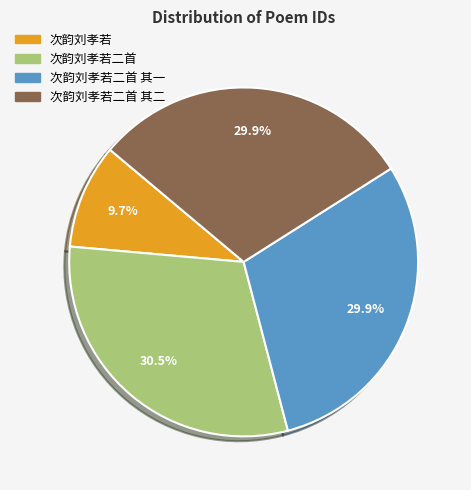

Is there a majority slice in this chart?

No